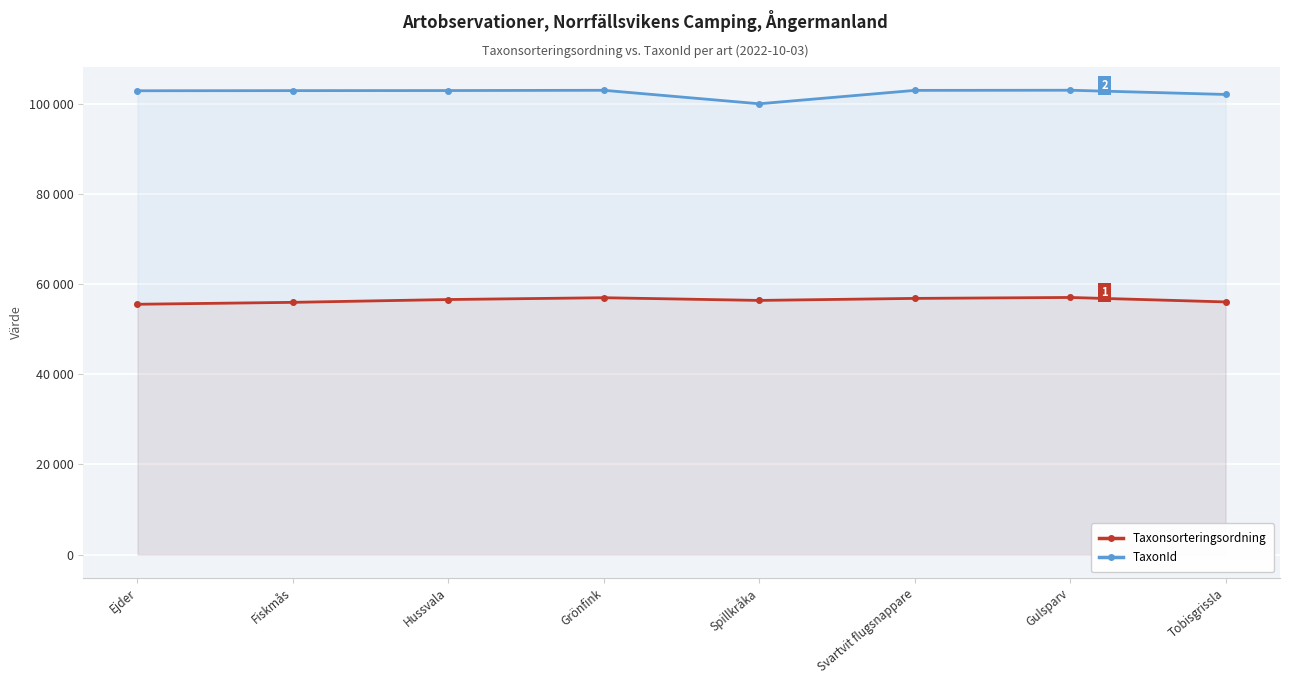

Count the number of categories in the chart.

8